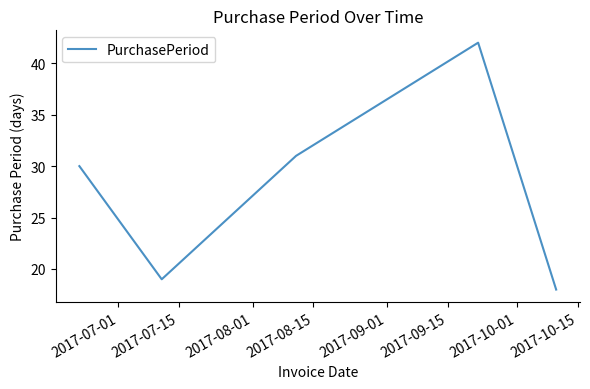

What is the greatest value displayed?

42